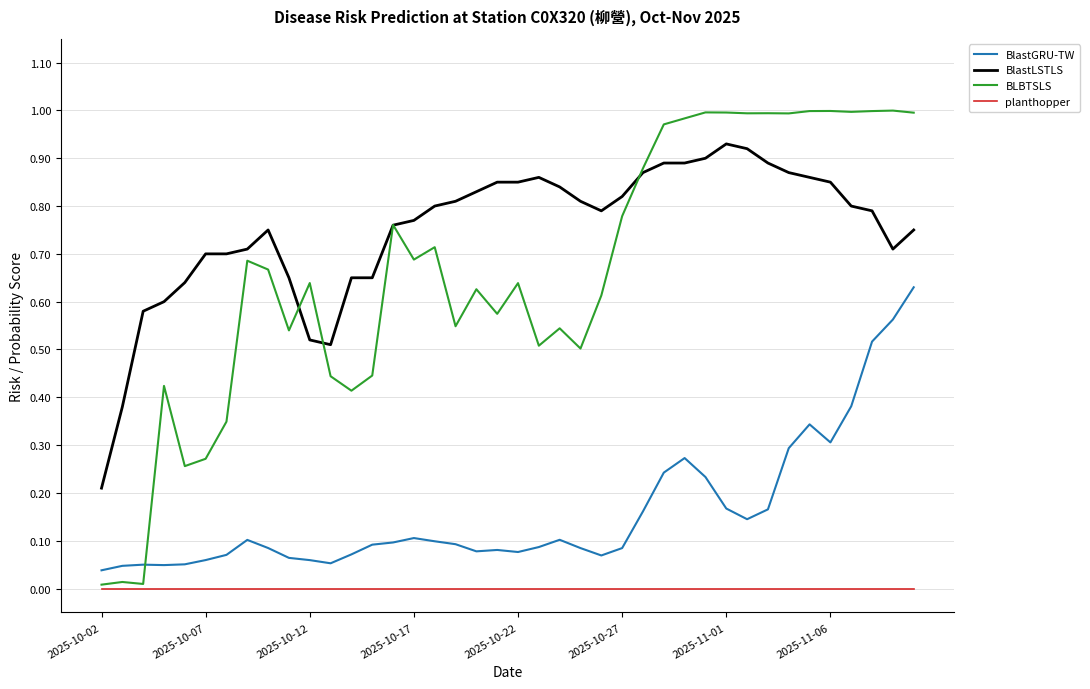

Which series ends up on top after the final intersection of BlastGRU-TW and BLBTSLS?

BLBTSLS